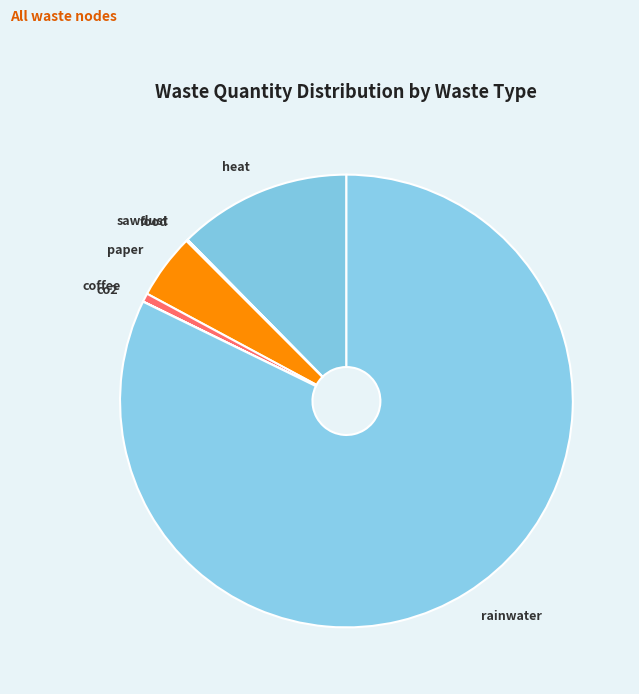

Is there any slice that represents more than half of the pie?

Yes